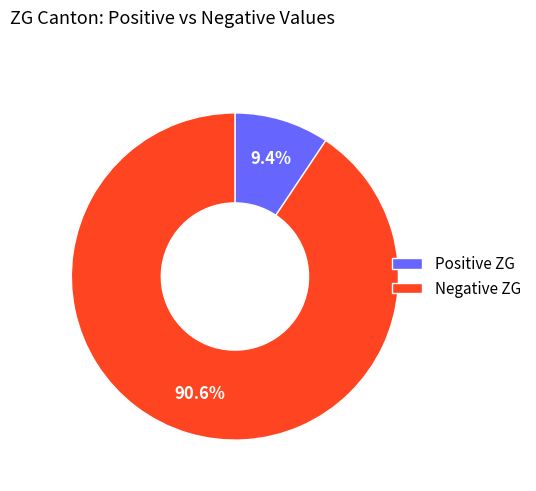

Between Negative ZG and Positive ZG, which is larger?

Negative ZG